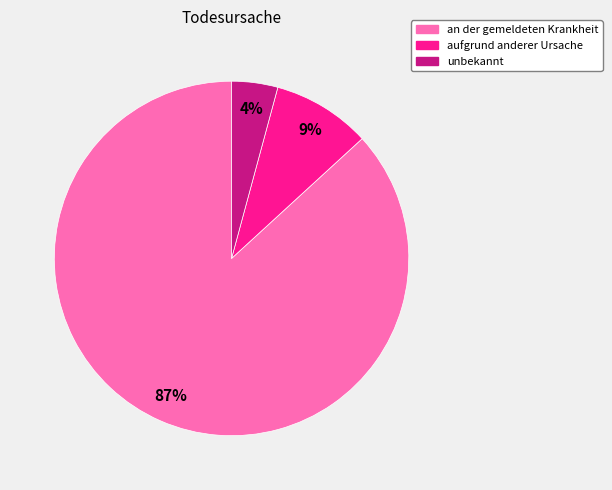

To the nearest percent, what portion does an der gemeldeten Krankheit represent?

87%